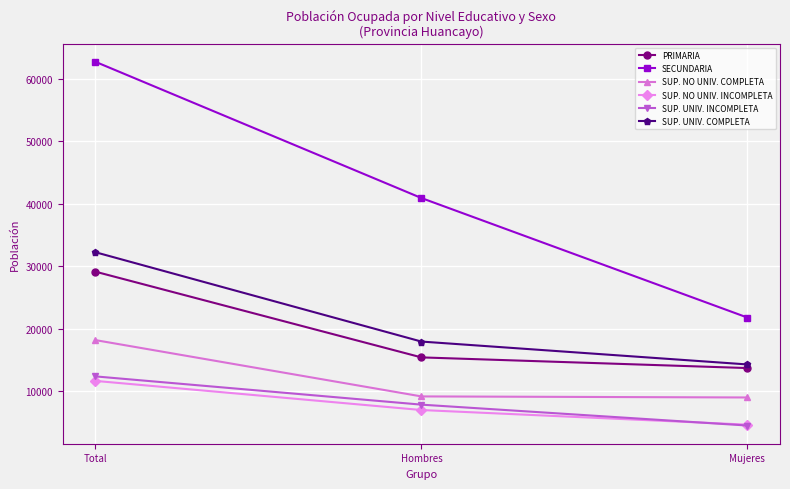

Which series has the widest spread of values?

SECUNDARIA